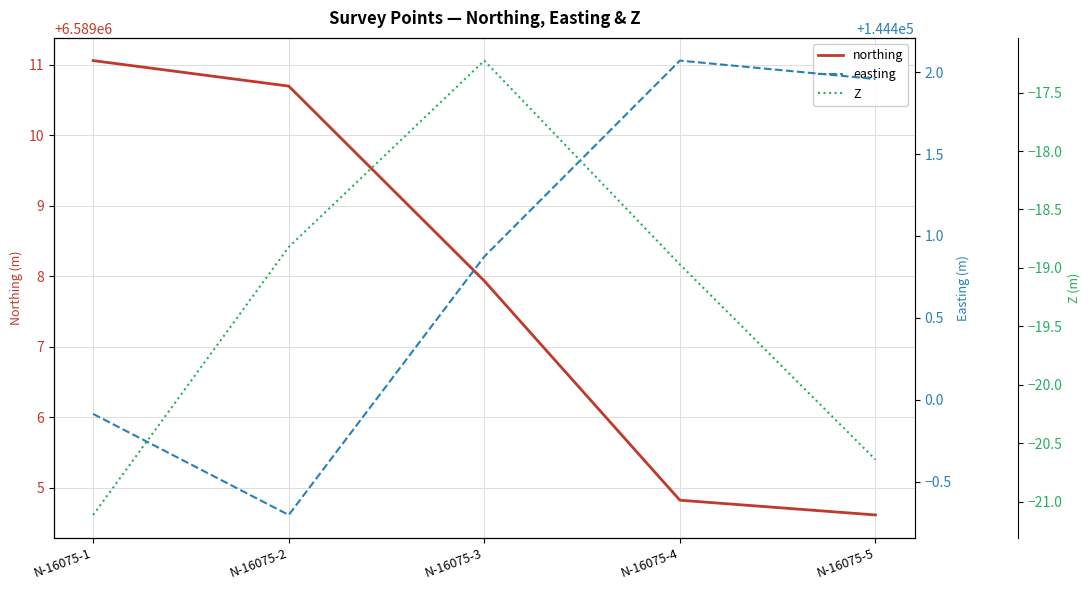

What is the greatest value displayed?

6589011.1